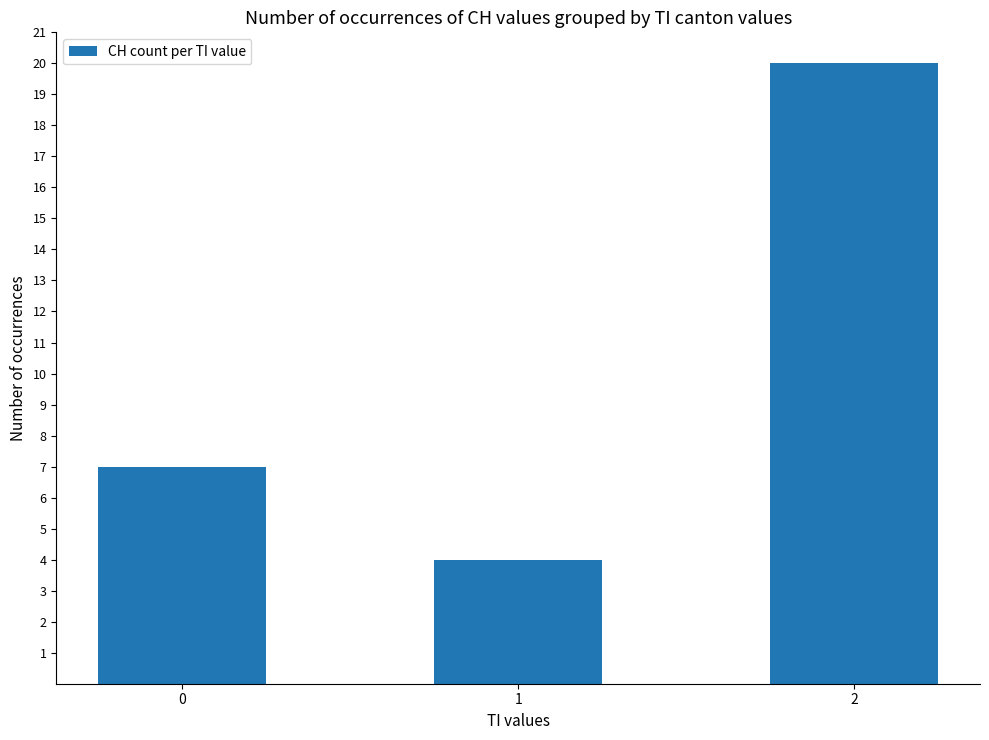

Count the values in the range 4 to 20.

3